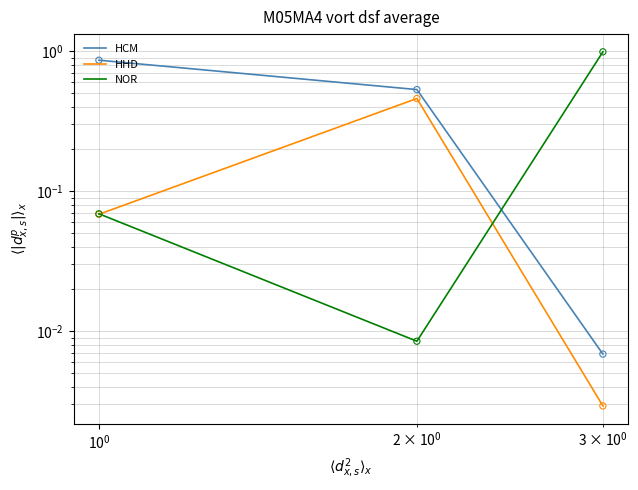

Which series contains the lowest Y value?

HHD